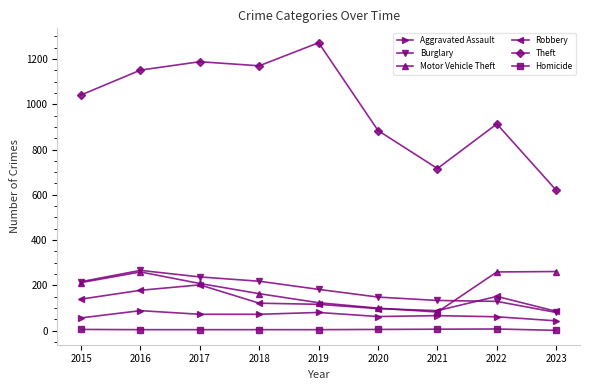

Which series has the widest spread of values?

Theft